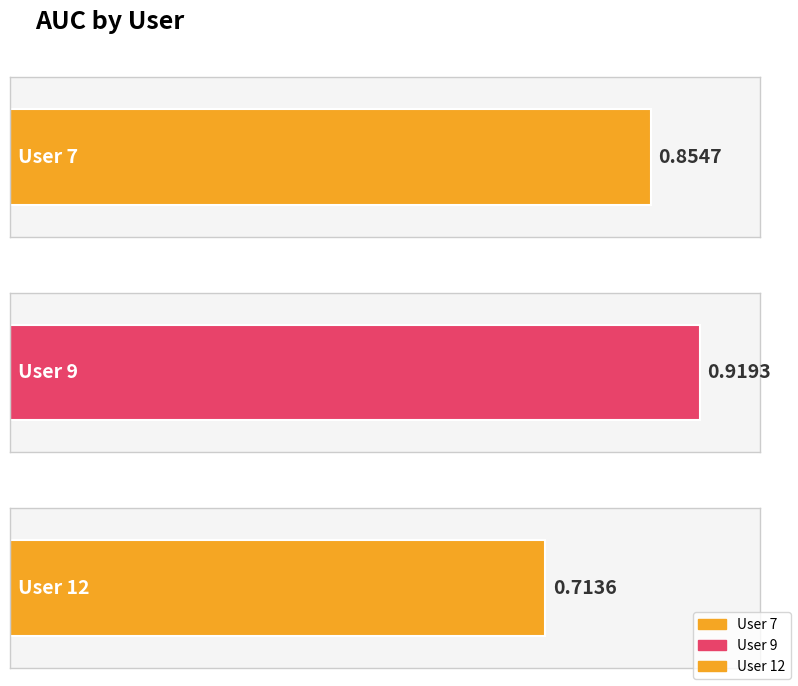

At which category does the chart reach its minimum across all series?

User 12